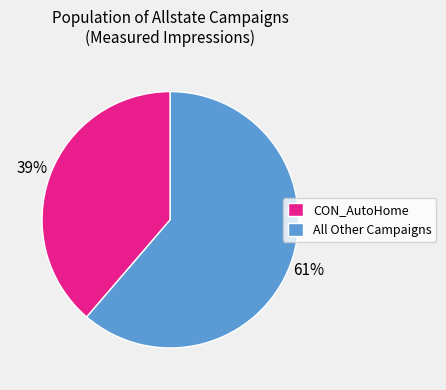

Which has a higher value, CON_AutoHome or All Other Campaigns?

All Other Campaigns